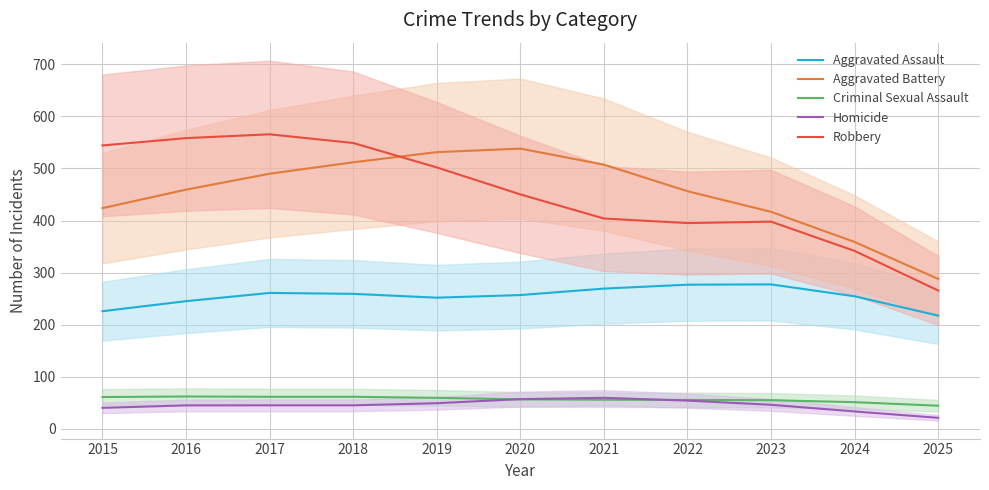

The value of Aggravated Assault at 2024 is 61.5. True or false?

False